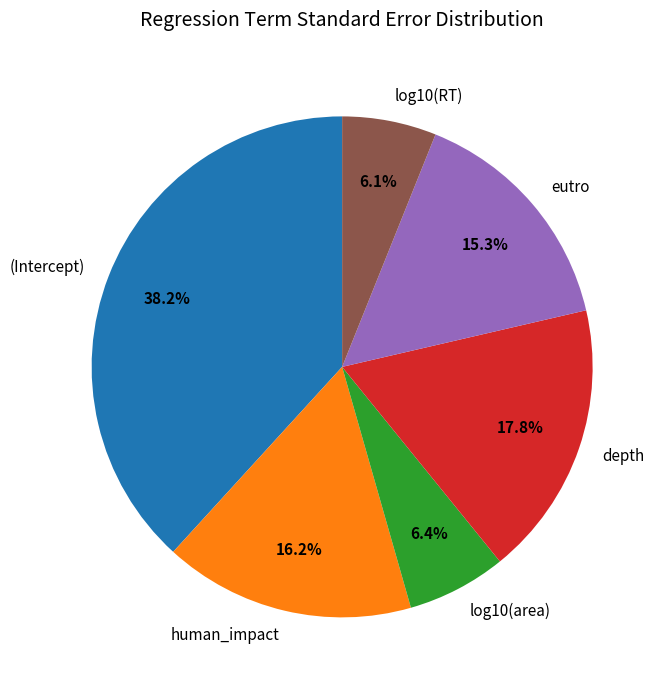

To the nearest percent, what is the difference between the depth and log10(RT) slice percentages?

12%